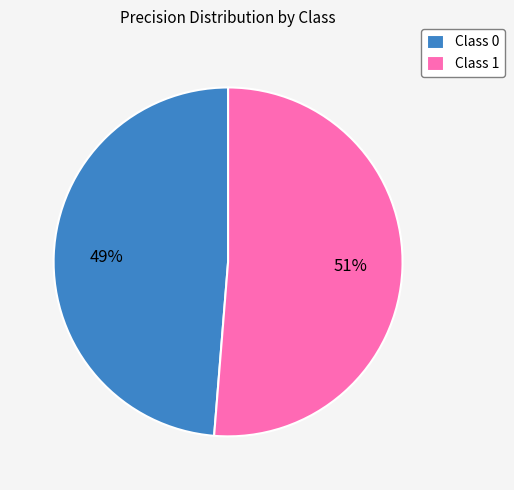

Is the sum of Class 1 and Class 0 greater than half?

Yes